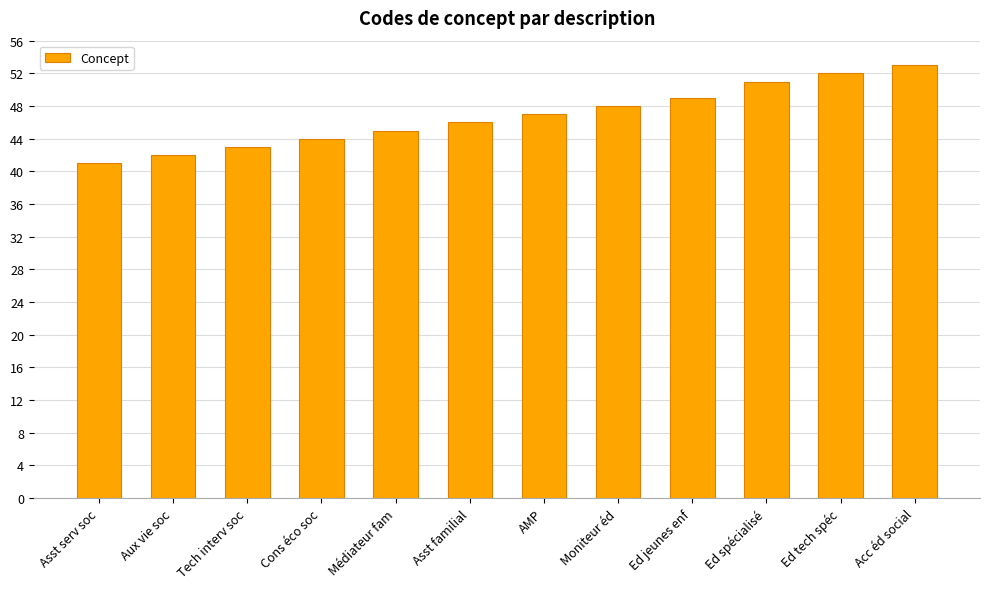

Reading left to right, list all the values displayed in this chart.

41	42	43	44	45	46	47	48	49	51	52	53